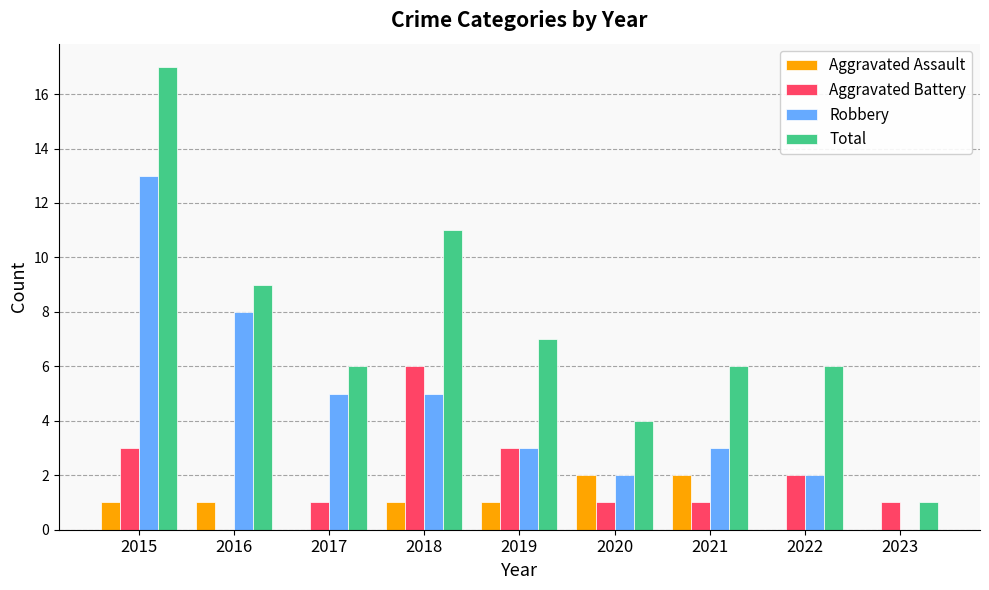

At which category is the sum across all series the highest?

2015